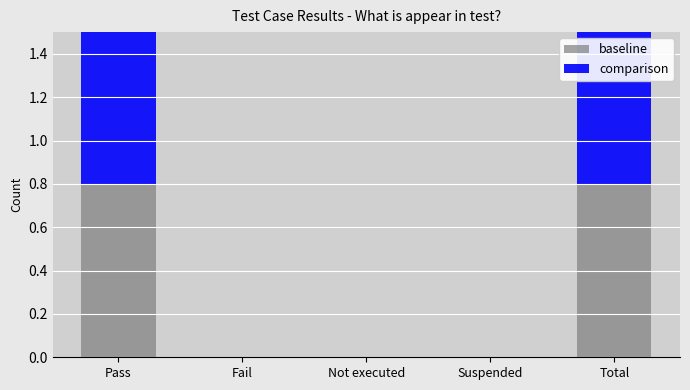

Which series has the widest spread of values?

comparison